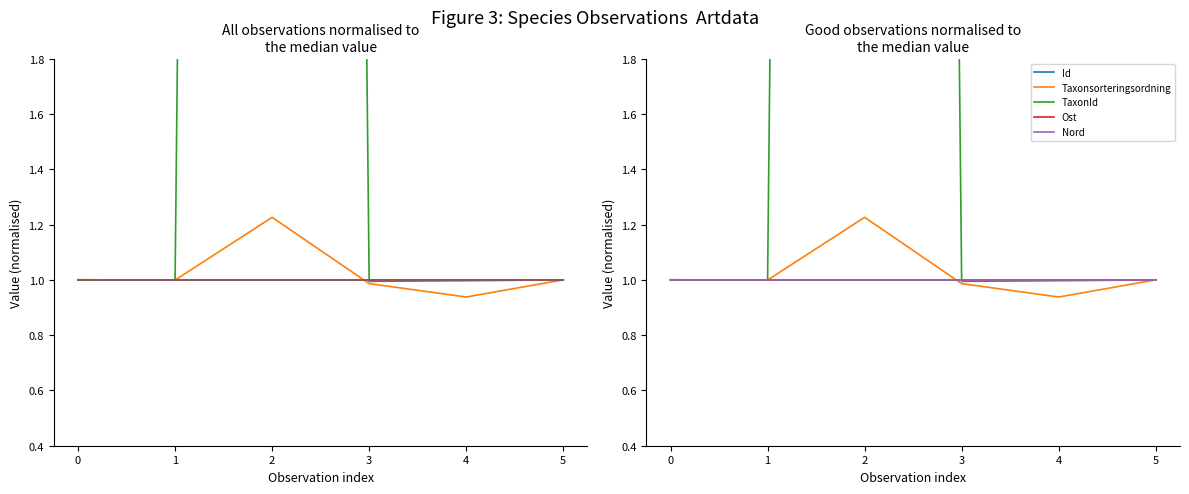

How many interior local valleys does the Taxonsorteringsordning series have?

2